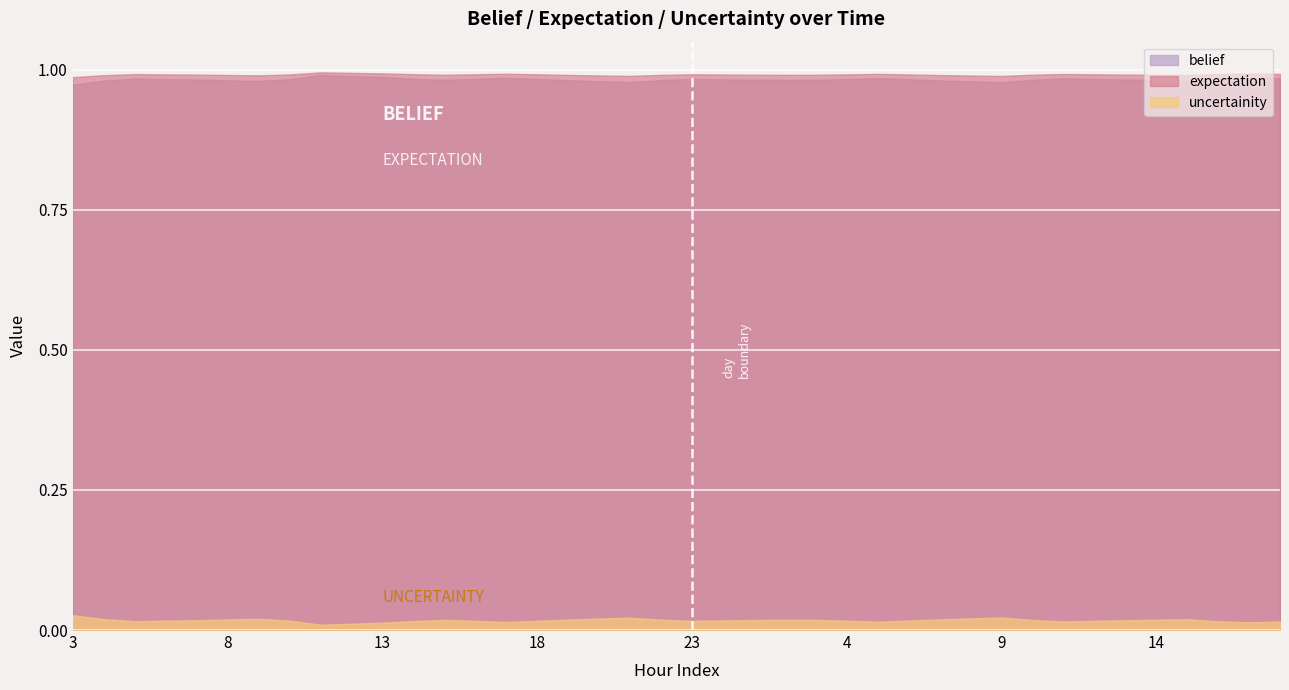

At how many categories does at least one series exceed 0?

40